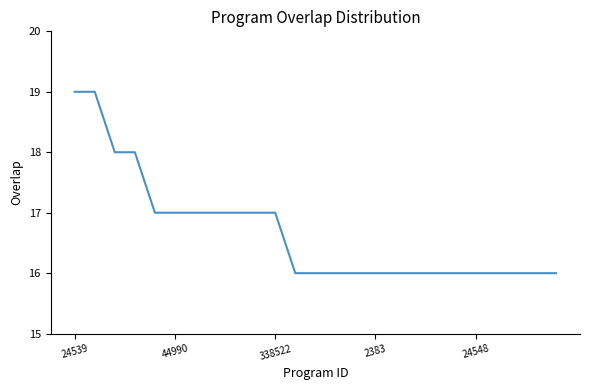

What is the smallest value displayed?

16